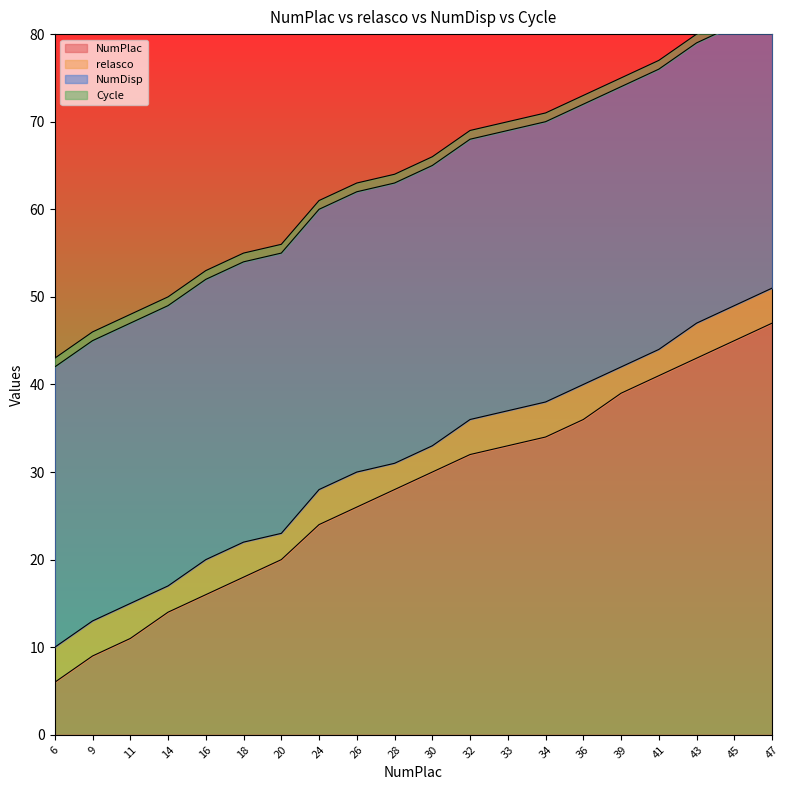

True or false: NumDisp has a value of 32 at 6.

True